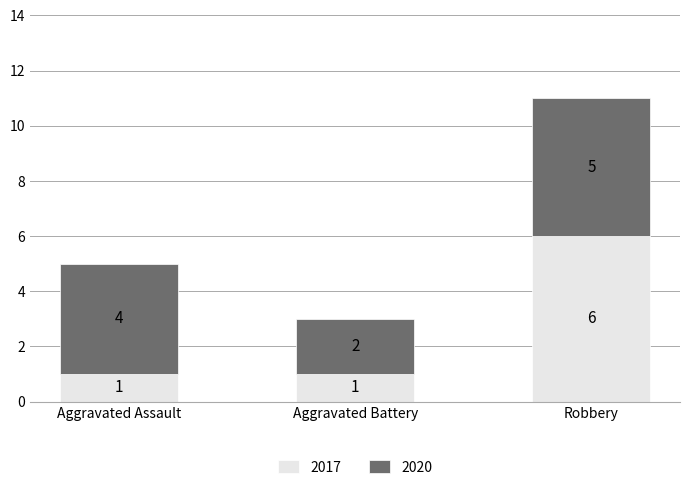

At which label does 2017 reach its peak?

Robbery